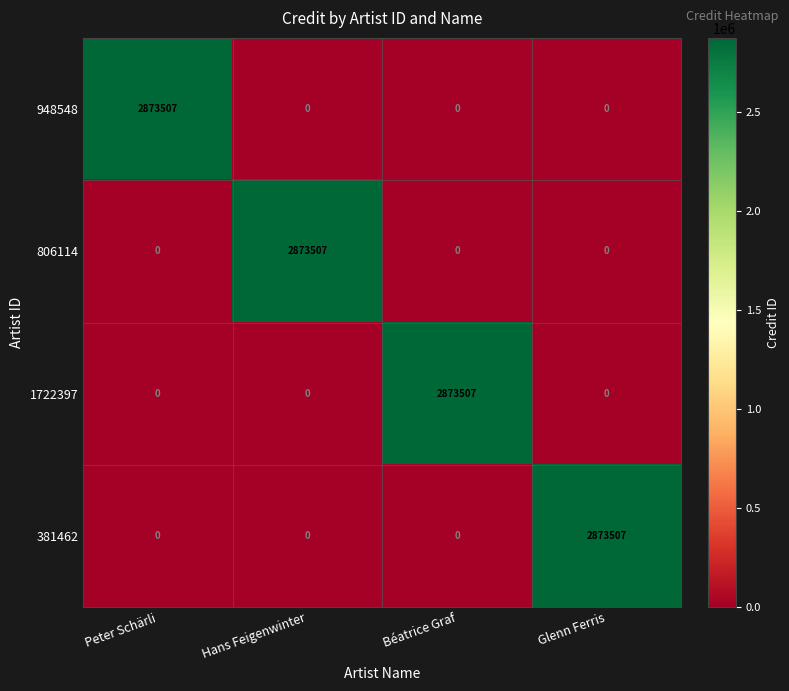

At how many categories does at least one series exceed 1082981?

4